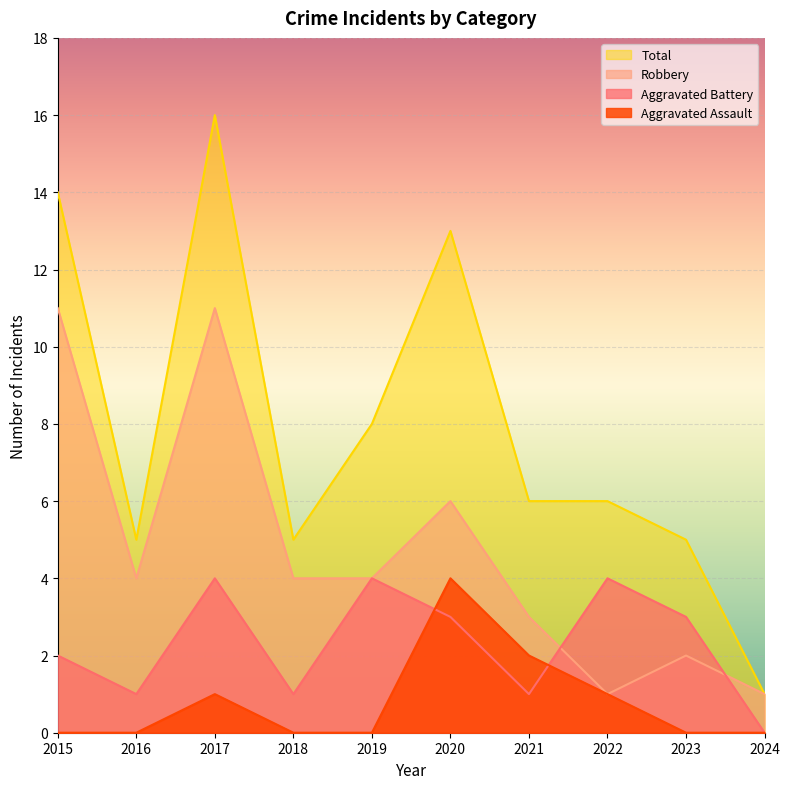

How many values in the Total series are below 6?

4